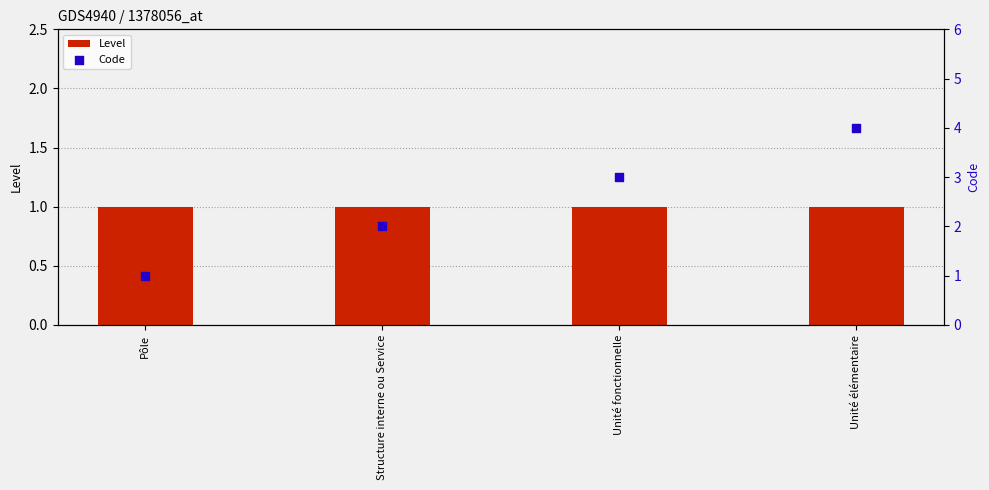

Which series has the largest total across all categories?

Code